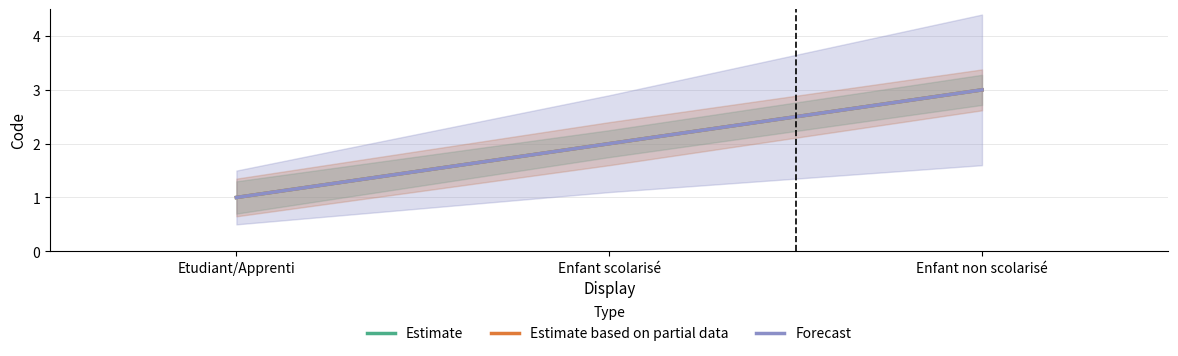

Read the Estimate based on partial data value at Enfant non scolarisé.

3